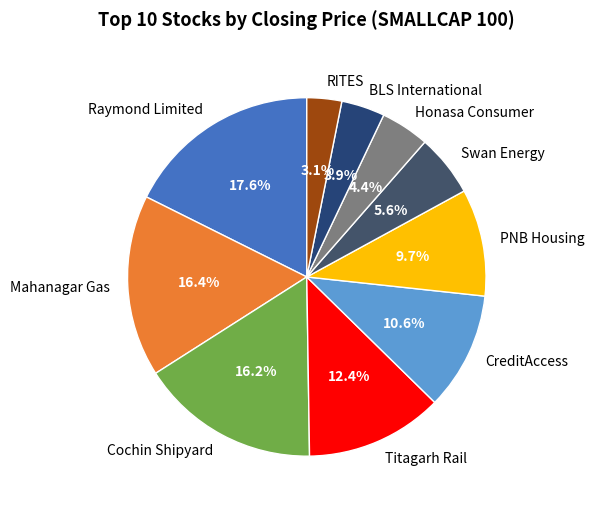

Does Mahanagar Gas represent more than half of the total?

No